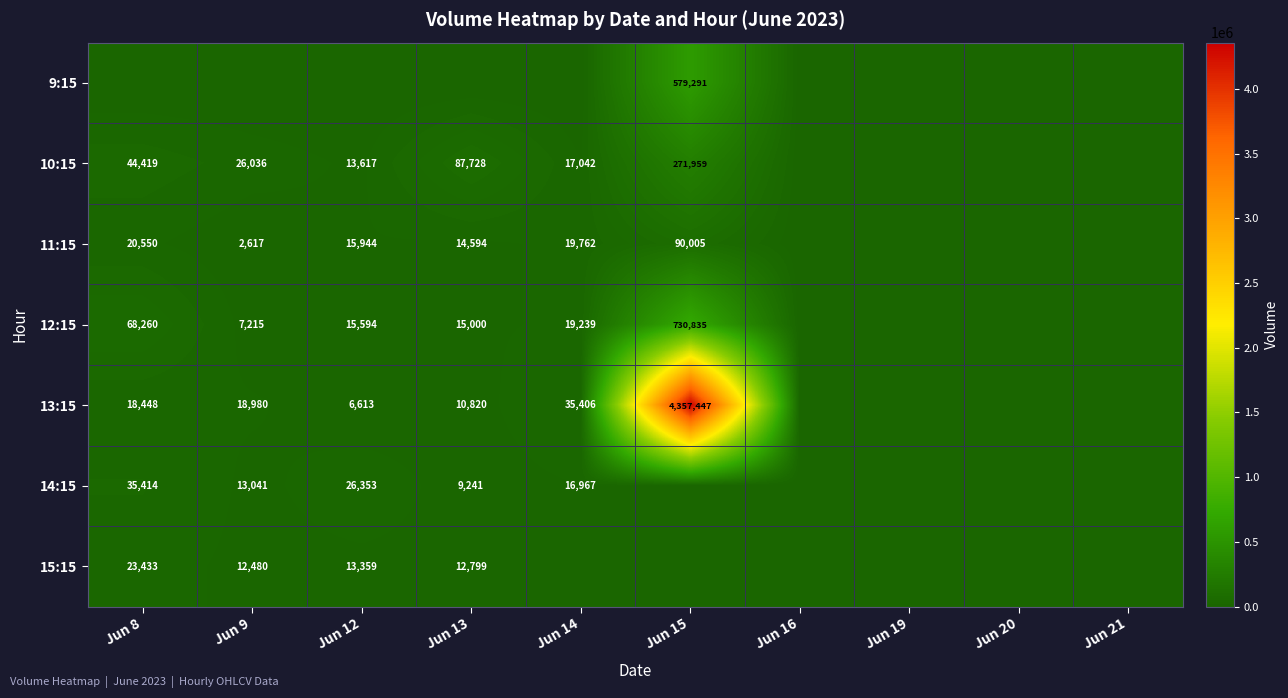

True or false: 11:15 has a value of 15944 at Jun 12.

True